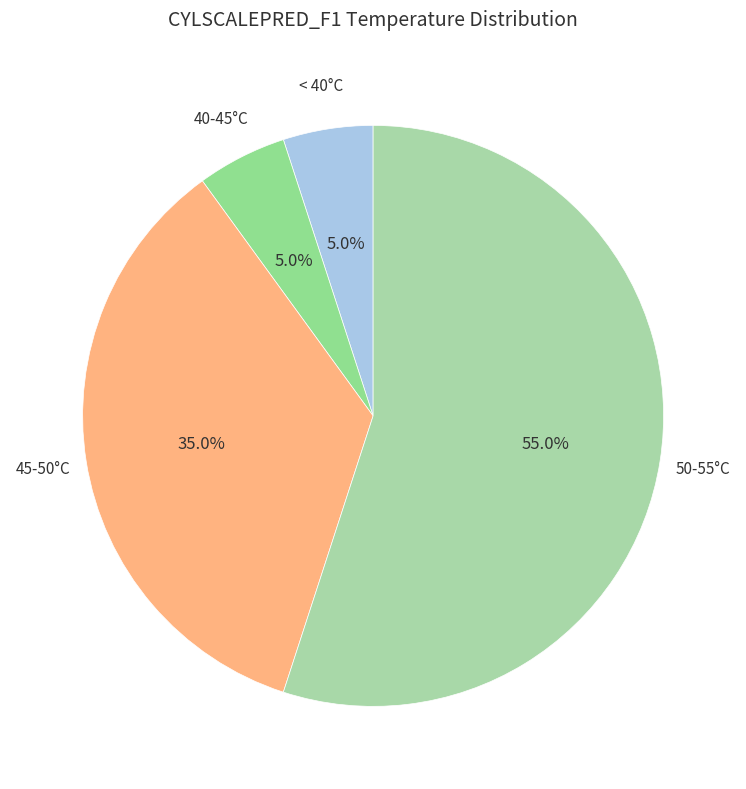

How many segments does this pie chart have?

4